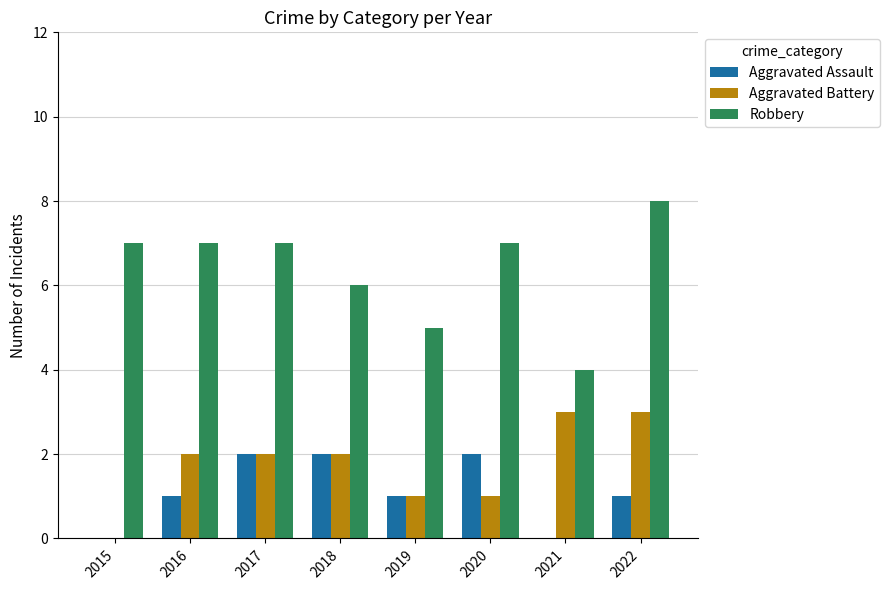

Reading left to right, extract all data points from this chart.

Aggravated Assault: 0	1	2	2	1	2	0	1
Aggravated Battery: 0	2	2	2	1	1	3	3
Robbery: 7	7	7	6	5	7	4	8